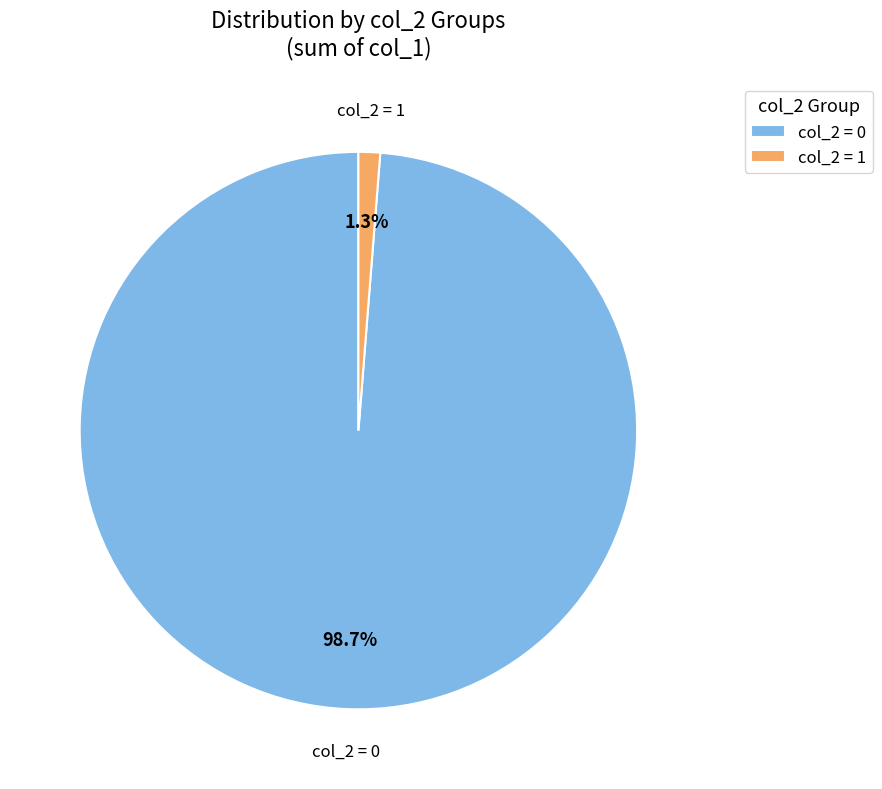

Is there any slice that represents more than half of the pie?

Yes